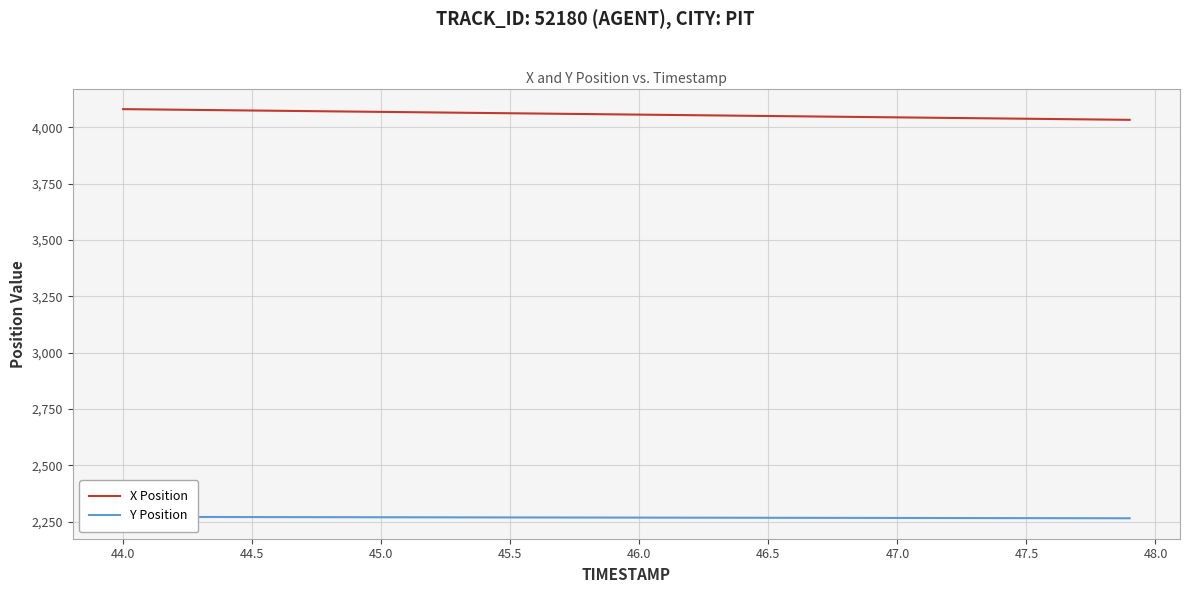

Reading left to right, list all the values displayed in this chart.

X Position: 4079.9	4078.7	4077.4	4076.2	4075.0	4073.8	4072.6	4071.3	4070.1	4068.9	4067.7	4066.5	4065.3	4064.1	4062.8	4061.6	4060.4	4059.2	4058.0	4056.8	4055.5	4054.3	4053.1	4051.9	4050.7	4049.4	4048.2	4047.0	4045.8	4044.6	4043.4	4042.2	4040.9	4039.7	4038.5	4037.3	4036.1	4034.8	4033.6	4032.4
Y Position: 2272.0	2271.8	2271.7	2271.5	2271.3	2271.2	2271.0	2270.8	2270.7	2270.5	2270.4	2270.2	2270.1	2269.9	2269.7	2269.6	2269.4	2269.3	2269.1	2268.9	2268.8	2268.6	2268.5	2268.3	2268.2	2268.0	2267.9	2267.7	2267.6	2267.4	2267.2	2267.1	2266.9	2266.8	2266.6	2266.5	2266.3	2266.2	2266.0	2265.9